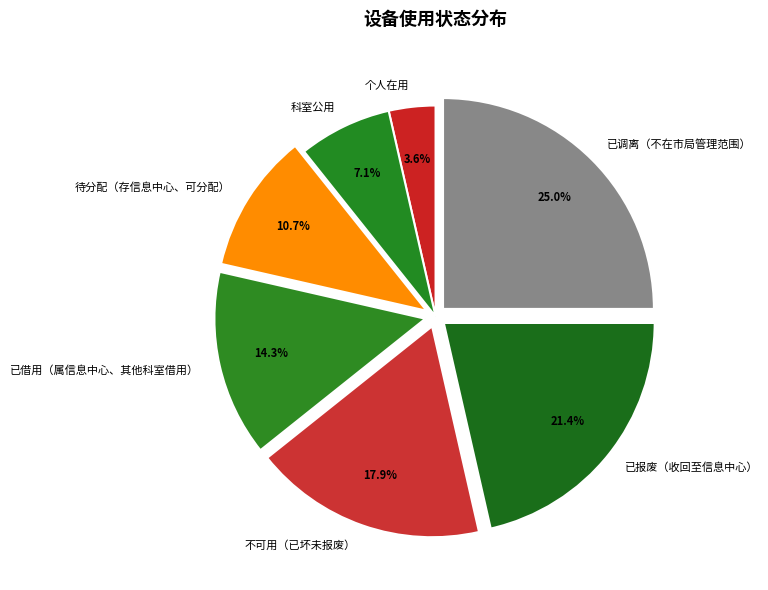

Which has a higher value, 不可用（已坏未报废） or 已借用（属信息中心、其他科室借用）?

不可用（已坏未报废）